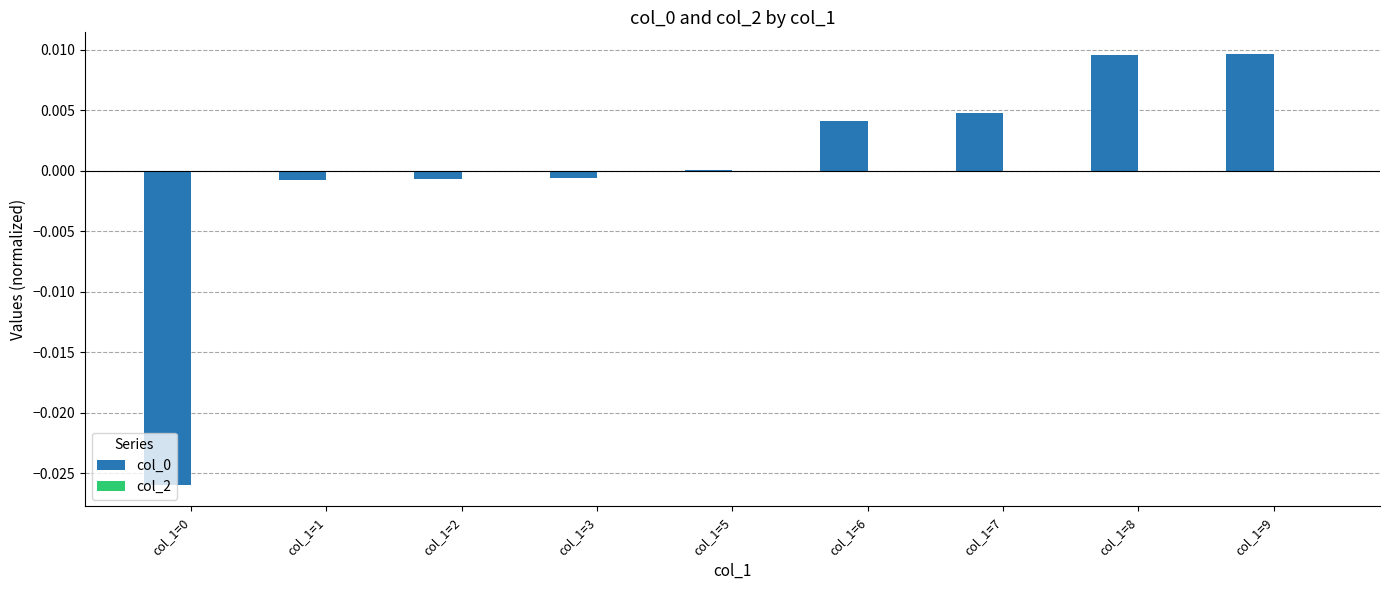

The value at col_1=0 is -0.0. True or false?

True